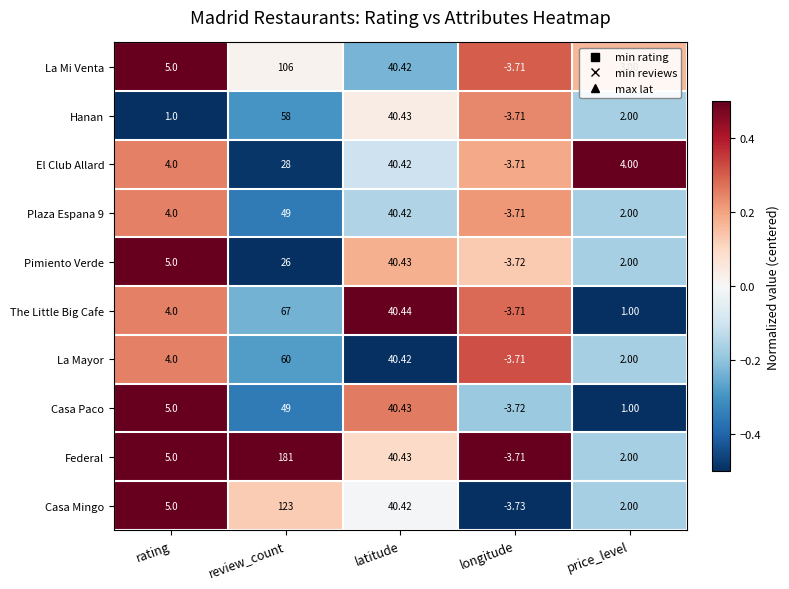

Which label corresponds to the smallest value in the chart?

longitude